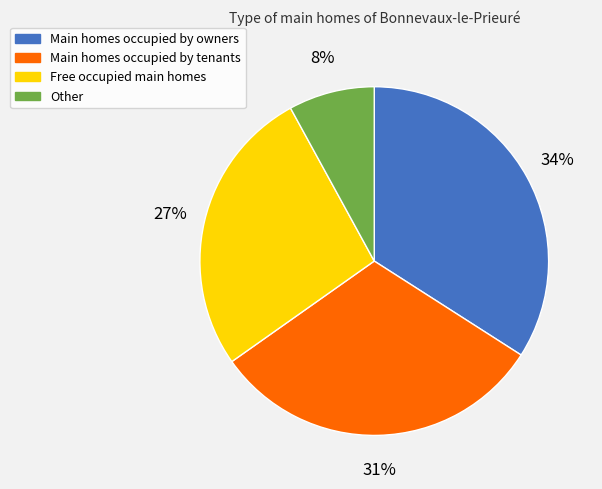

Is there a majority slice in this chart?

No